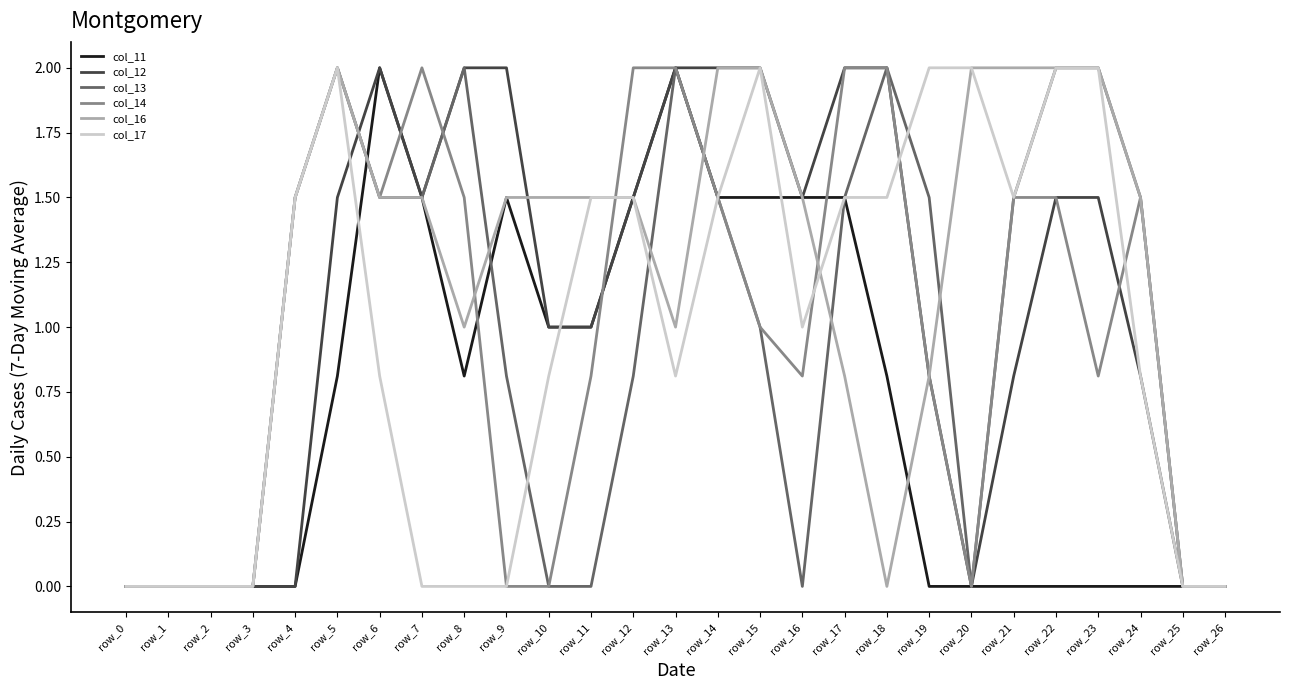

What is the sum of the col_12 values at row_11 and row_16?

2.5